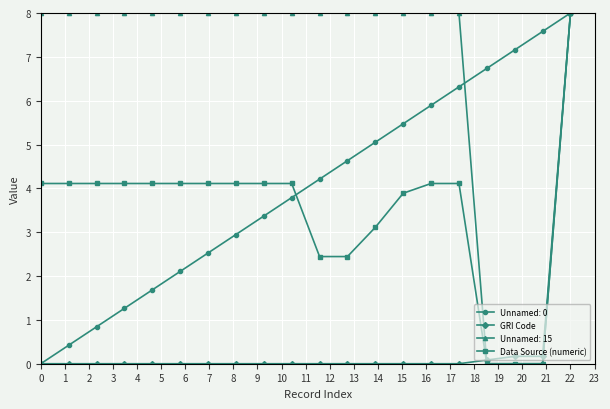

How many categories are shown in the chart?

20